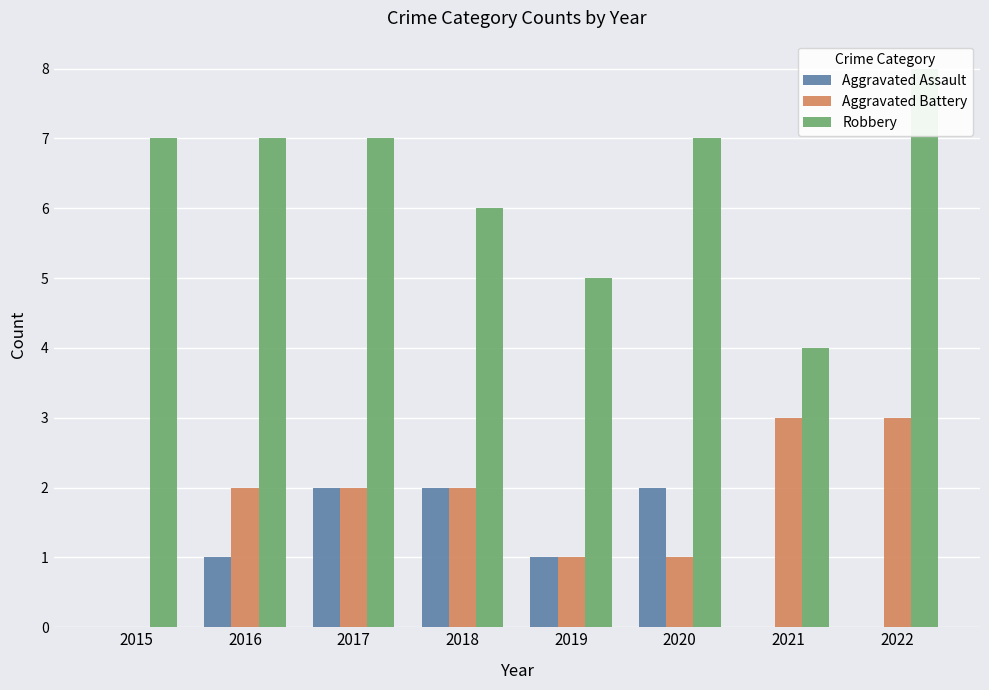

How many values in the Robbery series are below 7?

3